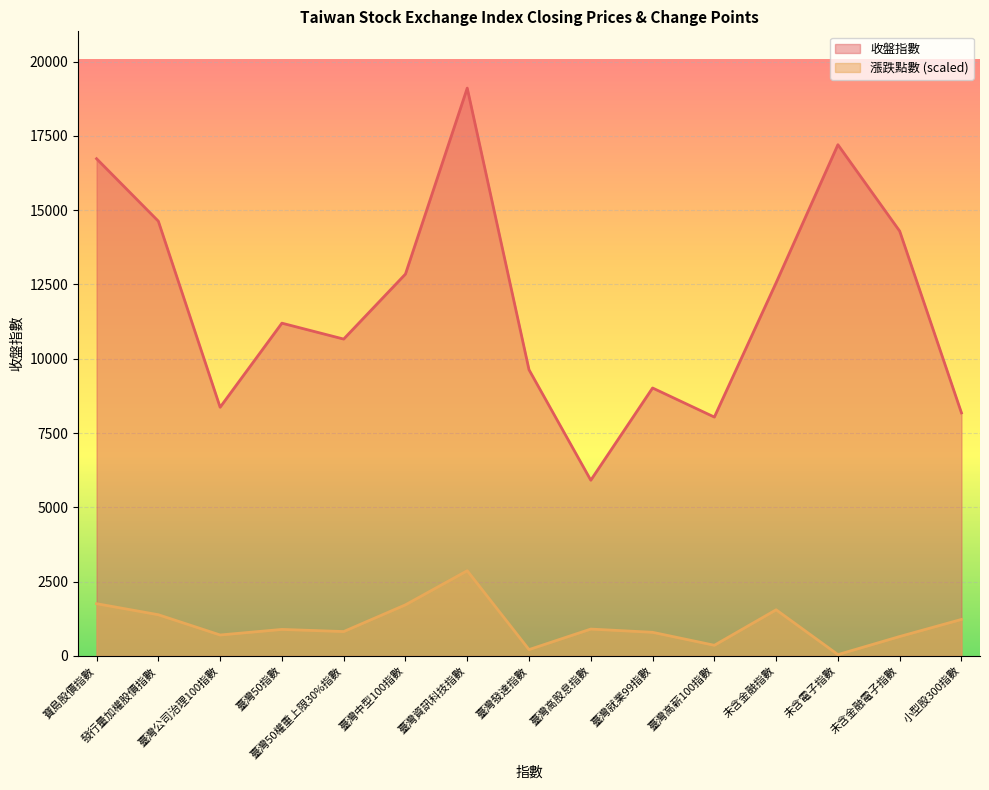

At which category is the sum across all series the highest?

臺灣資訊科技指數